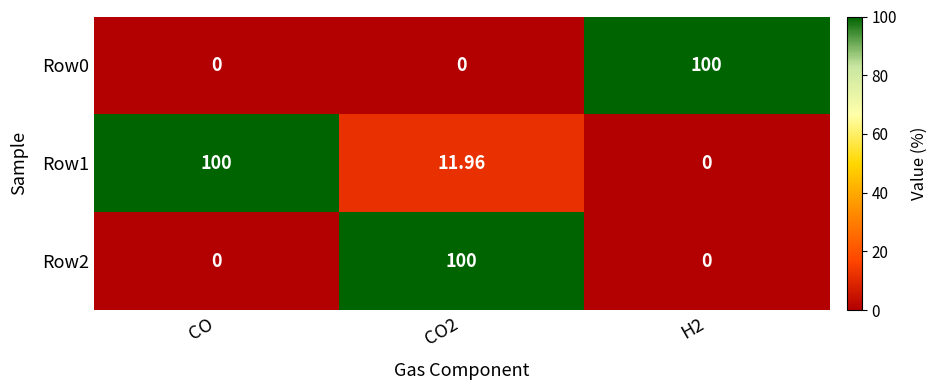

At which label does Row1 reach its peak?

CO